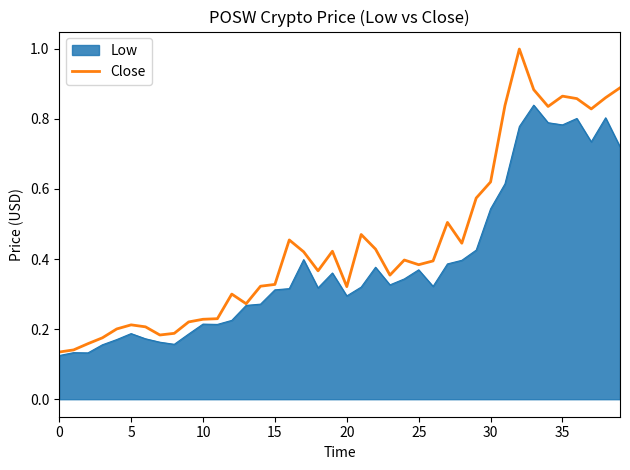

What is the highest value of the Close series?

1.0